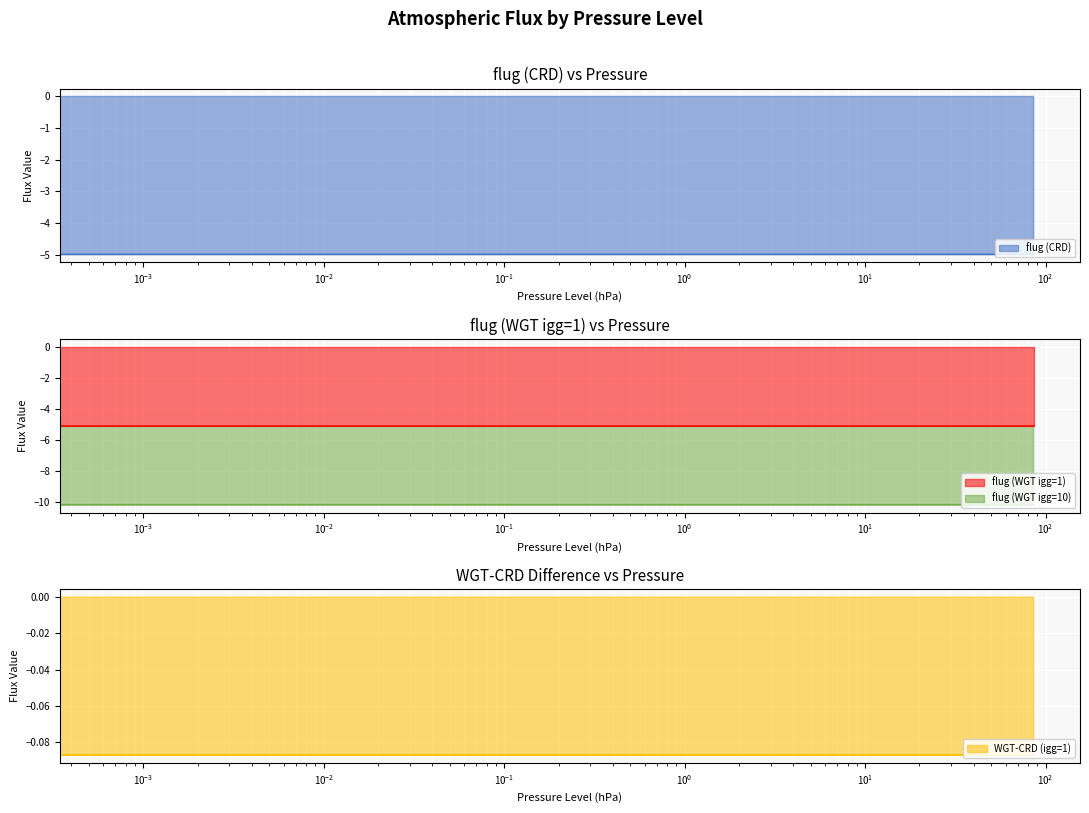

Rank the series by their maximum value, from highest to lowest.

WGT-CRD (igg=1), flug (CRD), flug (WGT igg=1), flug (WGT igg=10)